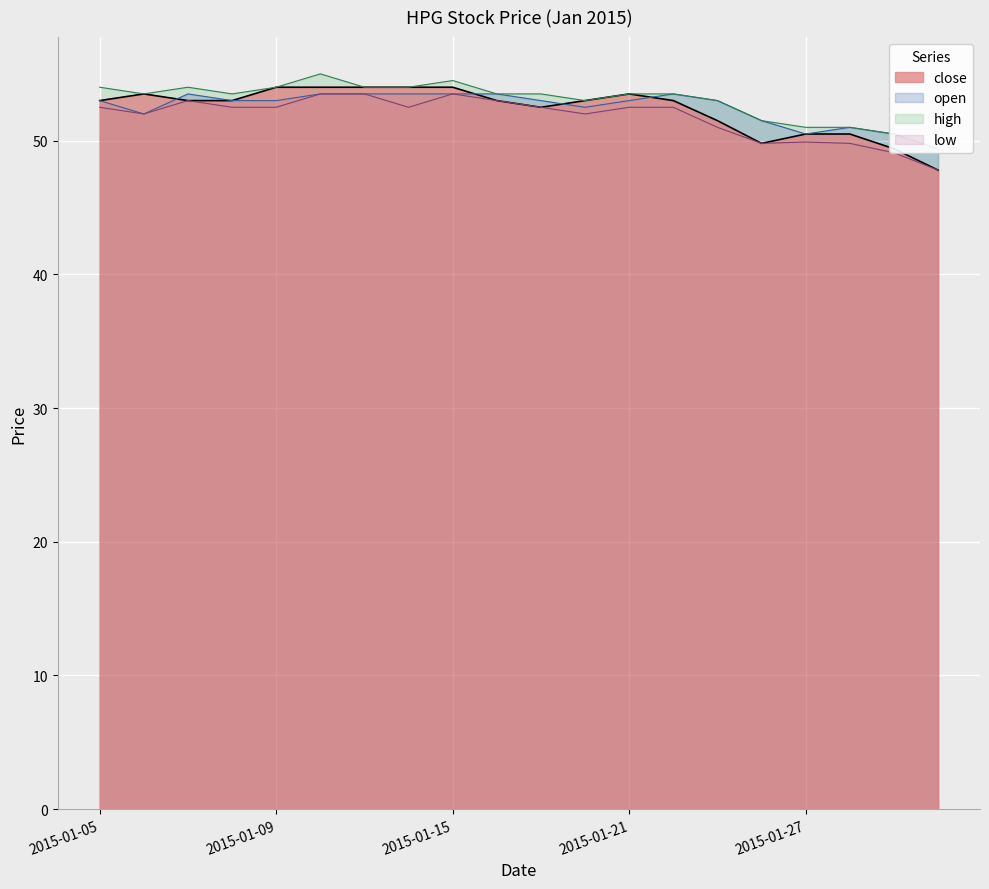

Where is the first local minimum for close?

2015-01-19